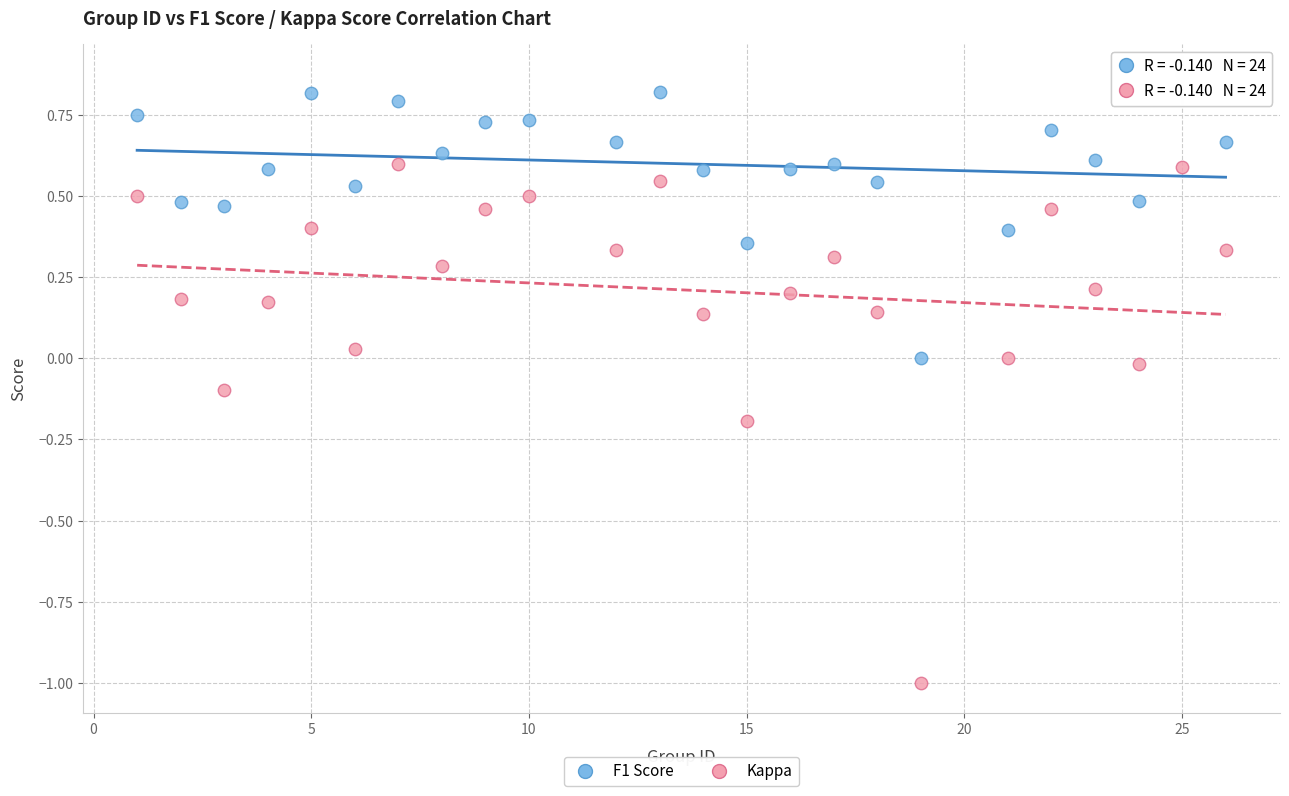

Across all data points, what is the range of Y values (max minus min)?

1.9